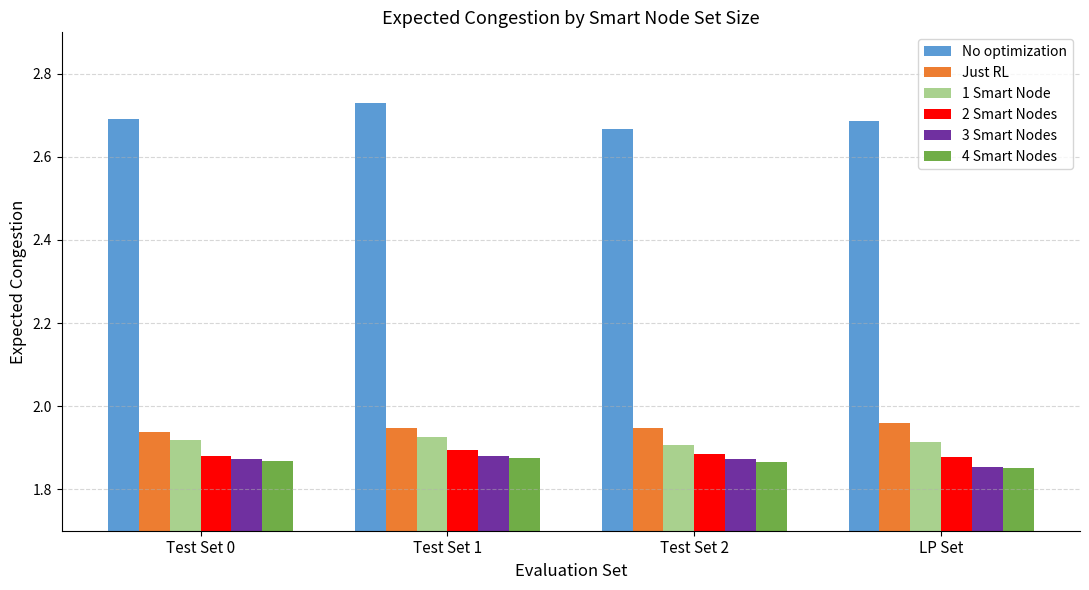

What is the difference between the highest and lowest values at LP Set?

0.8